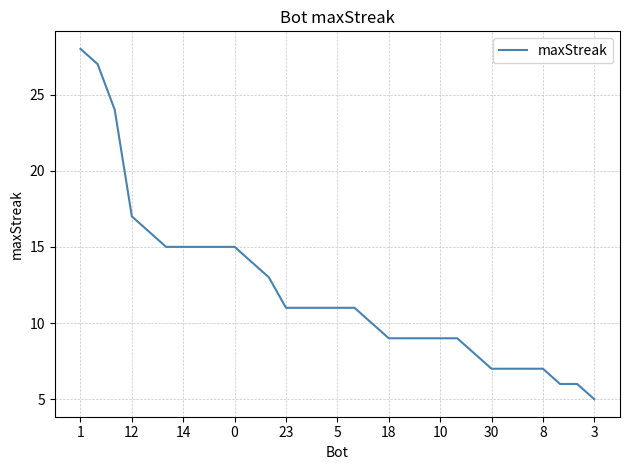

What is the smallest value displayed?

5